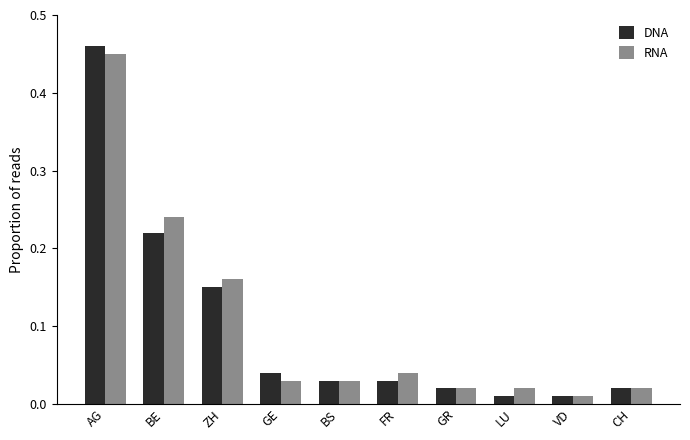

How many groups of bars are there?

10